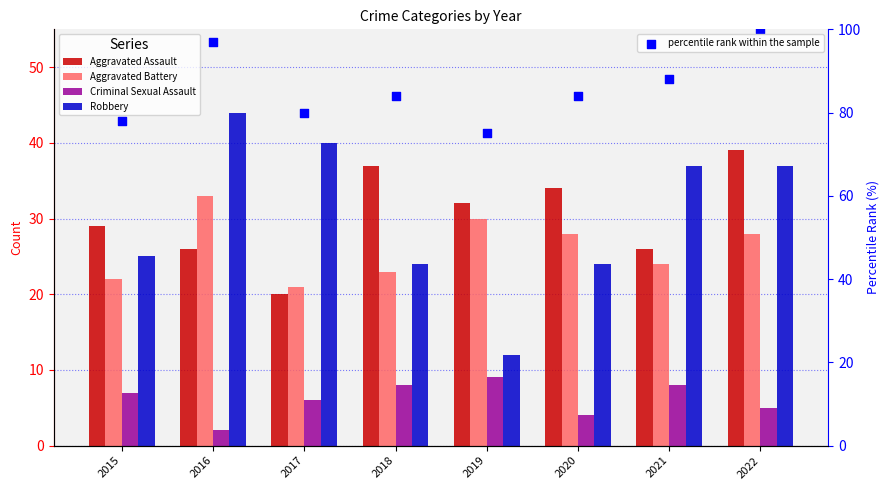

Which series contains the highest Y value?

percentile rank within the sample